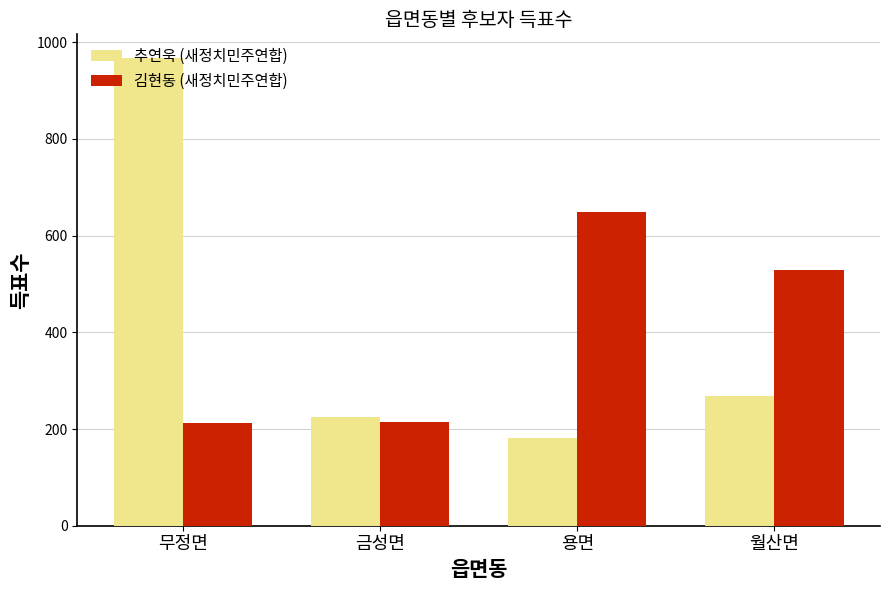

Rank the series at 금성면 from highest to lowest value.

추연욱 (새정치민주연합), 김현동 (새정치민주연합)